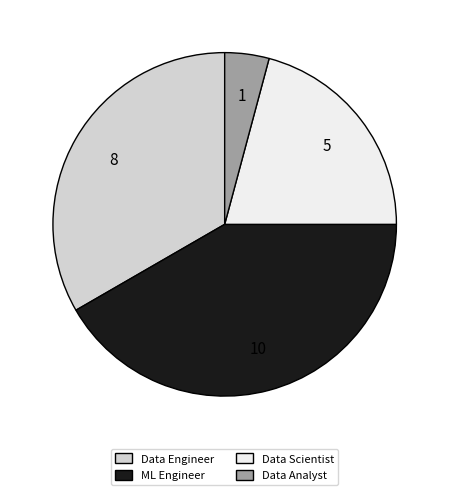

True or false: Data Scientist accounts for 27% of the total.

False